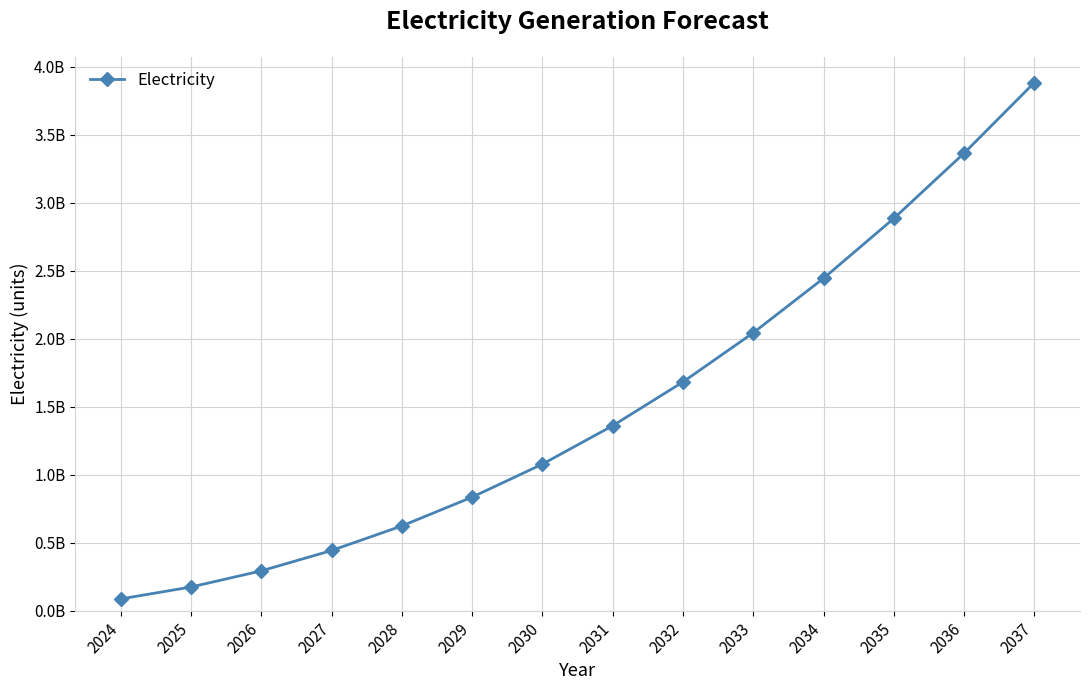

Count the number of values greater than 1361223442.

7